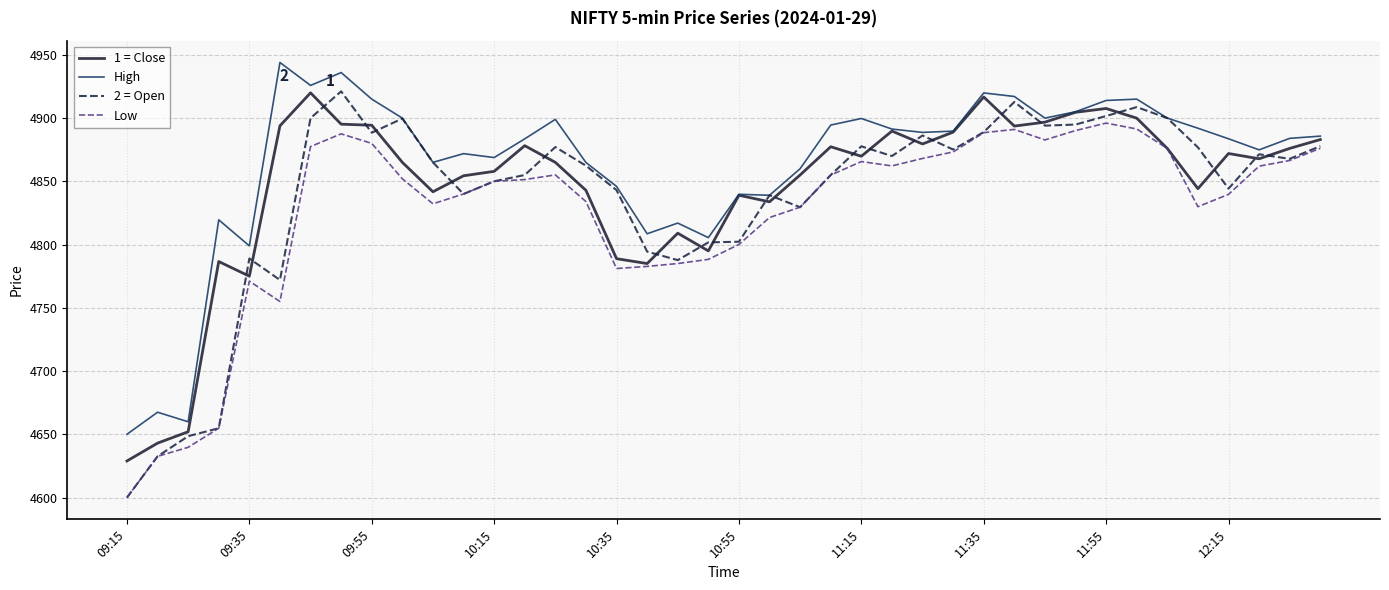

What is the highest value of the 1 = Close series?

4920.0